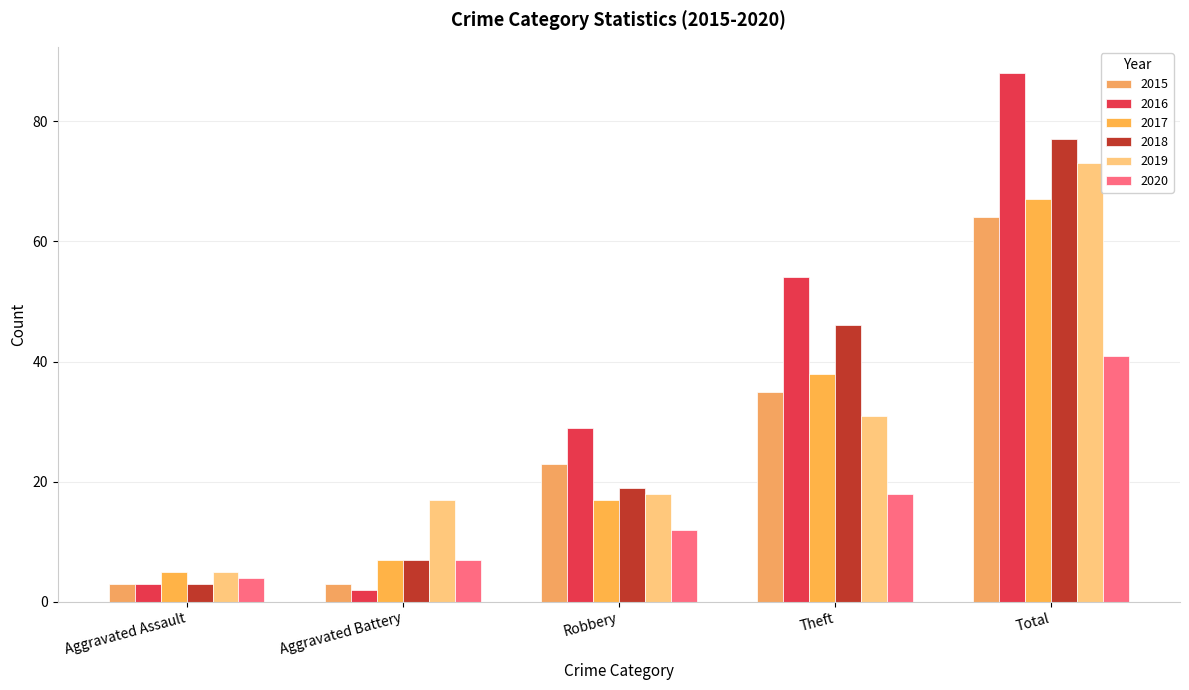

What is the total value across all series at Aggravated Assault?

23